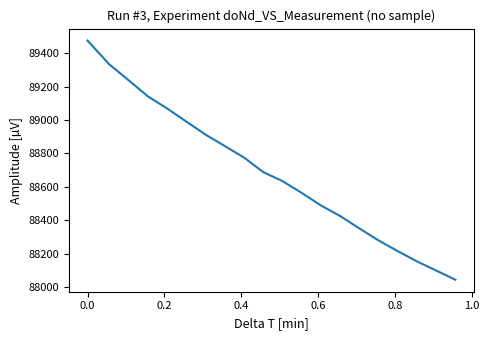

Does the chart have visible grid lines?

No